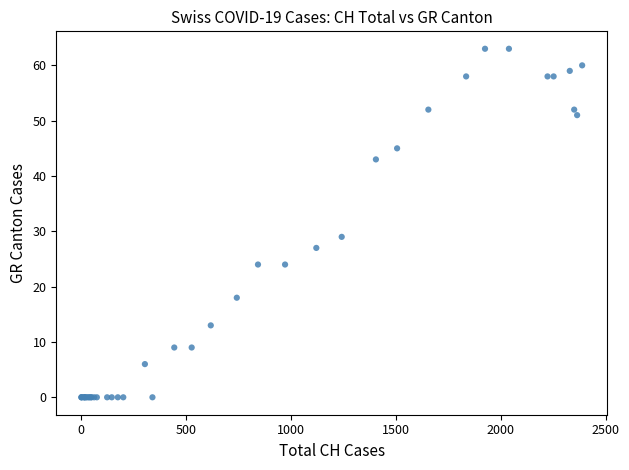

What Y value in the scatter plot is closest to 31?

29